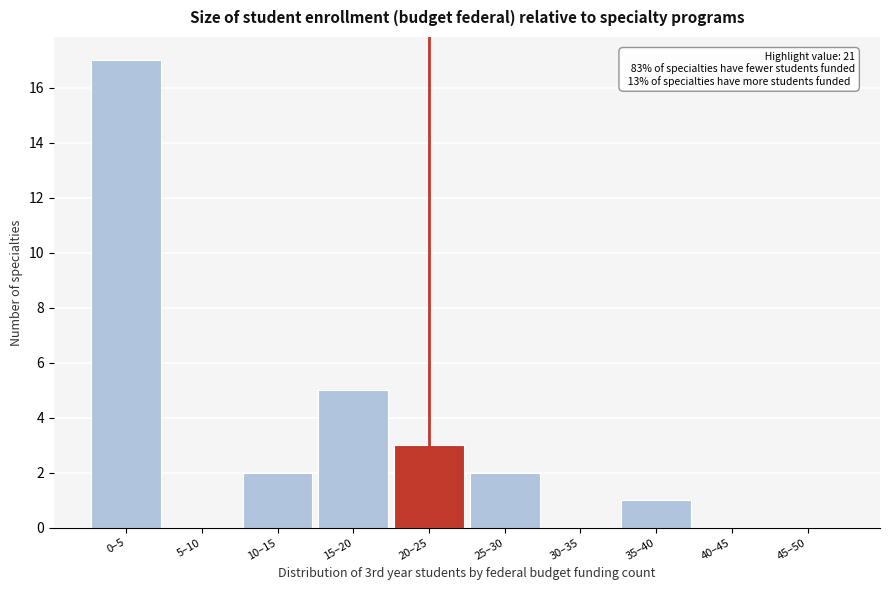

Reading left to right, extract all data points from this chart.

0–5=17	5–10=0	10–15=2	15–20=5	20–25=3	25–30=2	30–35=0	35–40=1	40–45=0	45–50=0